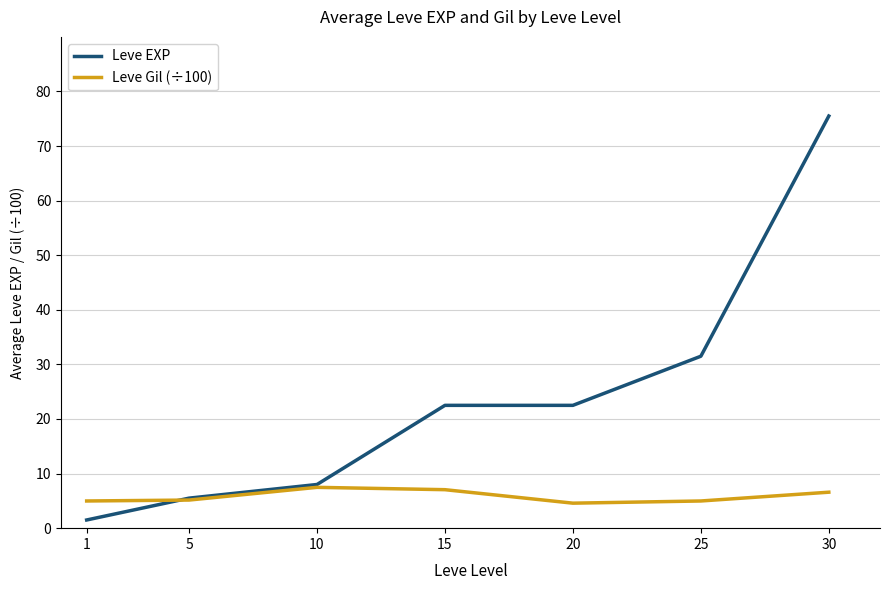

The Leve EXP series shows 1.9 at 10. True or false?

False